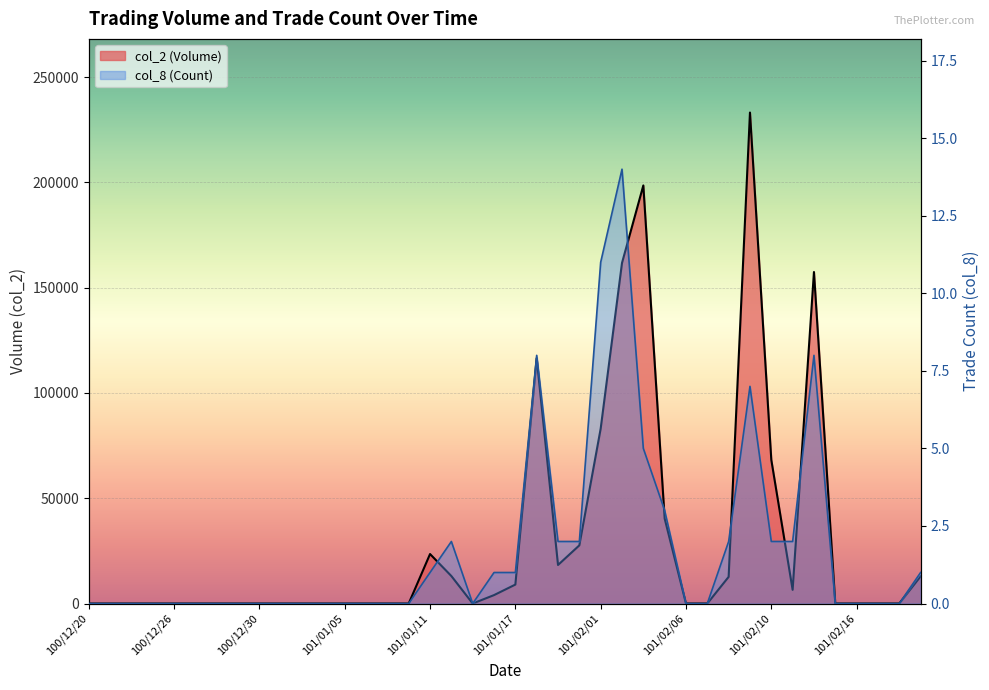

True or false: col_2 (Volume) and col_8 (Count) intersect in this chart.

False